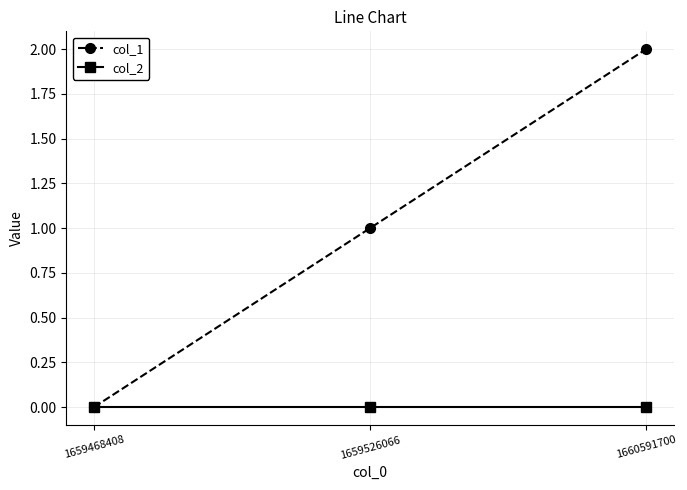

Is this an area chart (filled region under the line)?

No